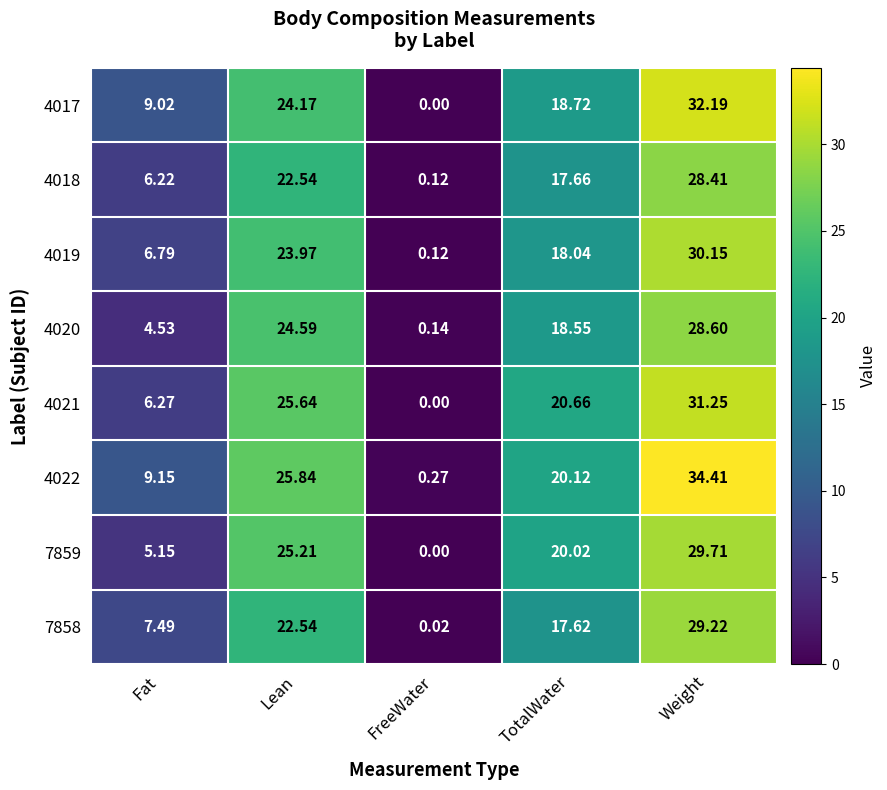

Where is 4021 nearest to the value 15?

TotalWater